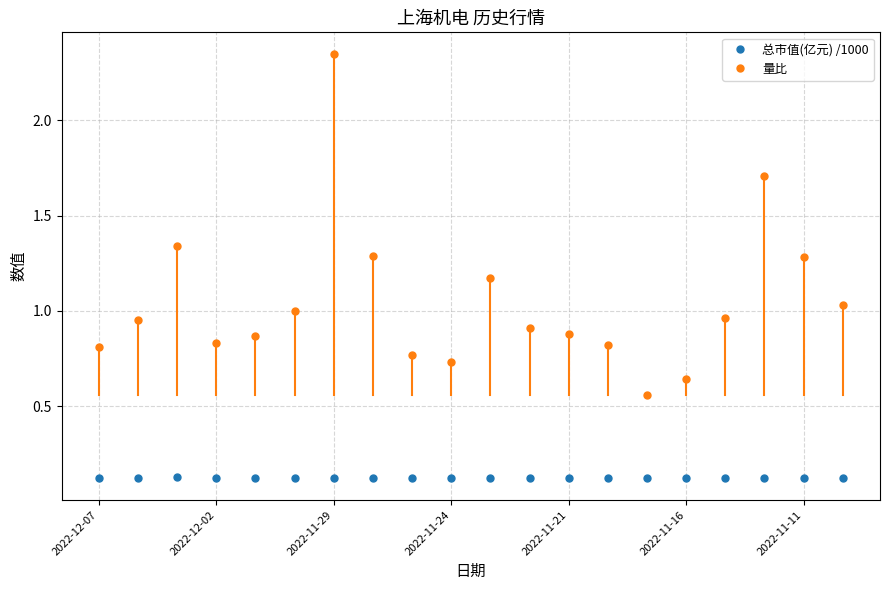

List the series in order of their peak value, highest first.

量比, 总市值(亿元) /1000